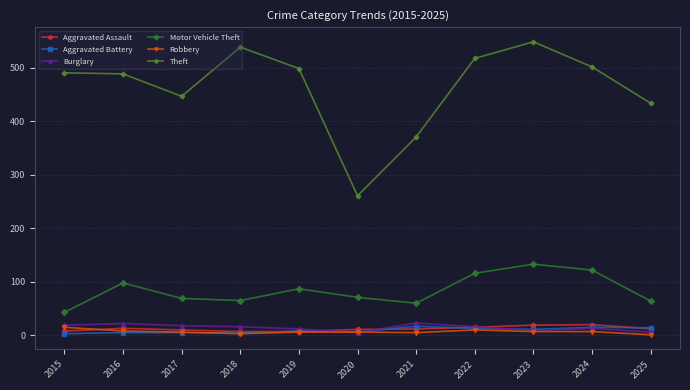

True or false: Theft and Aggravated Assault cross at least once.

False